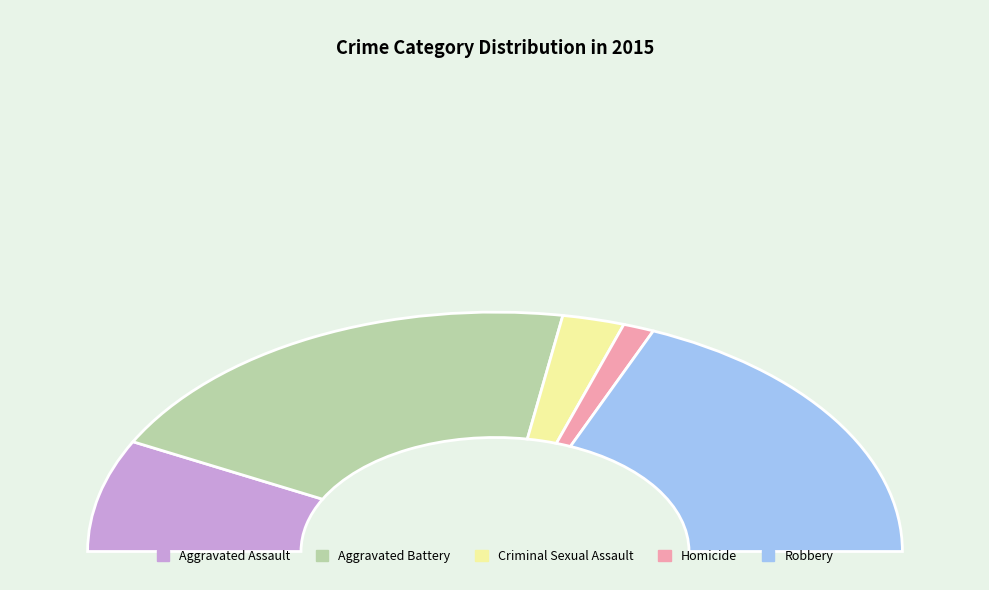

Is there any slice that represents more than half of the pie?

No